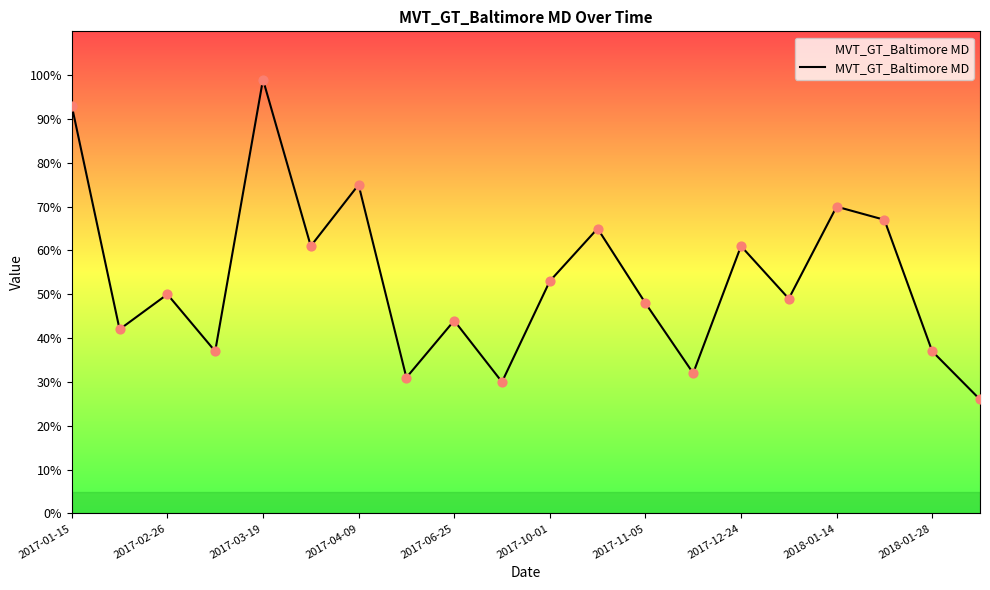

What is the smallest value displayed?

26